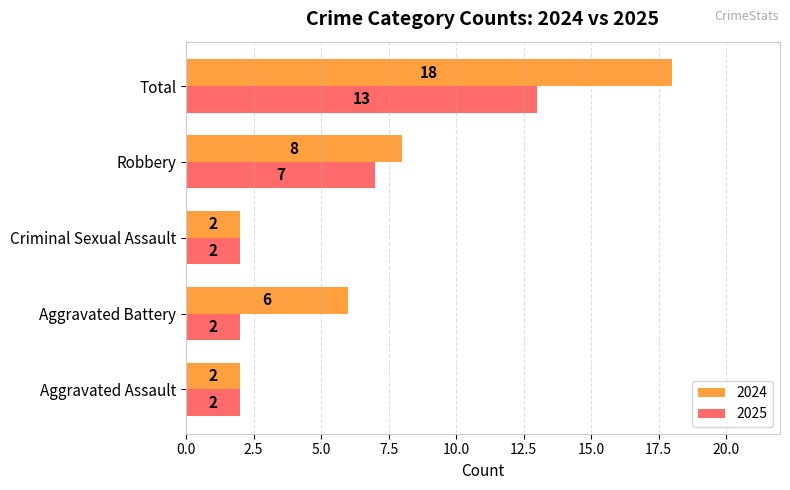

What are all the series names shown in the legend?

2024, 2025